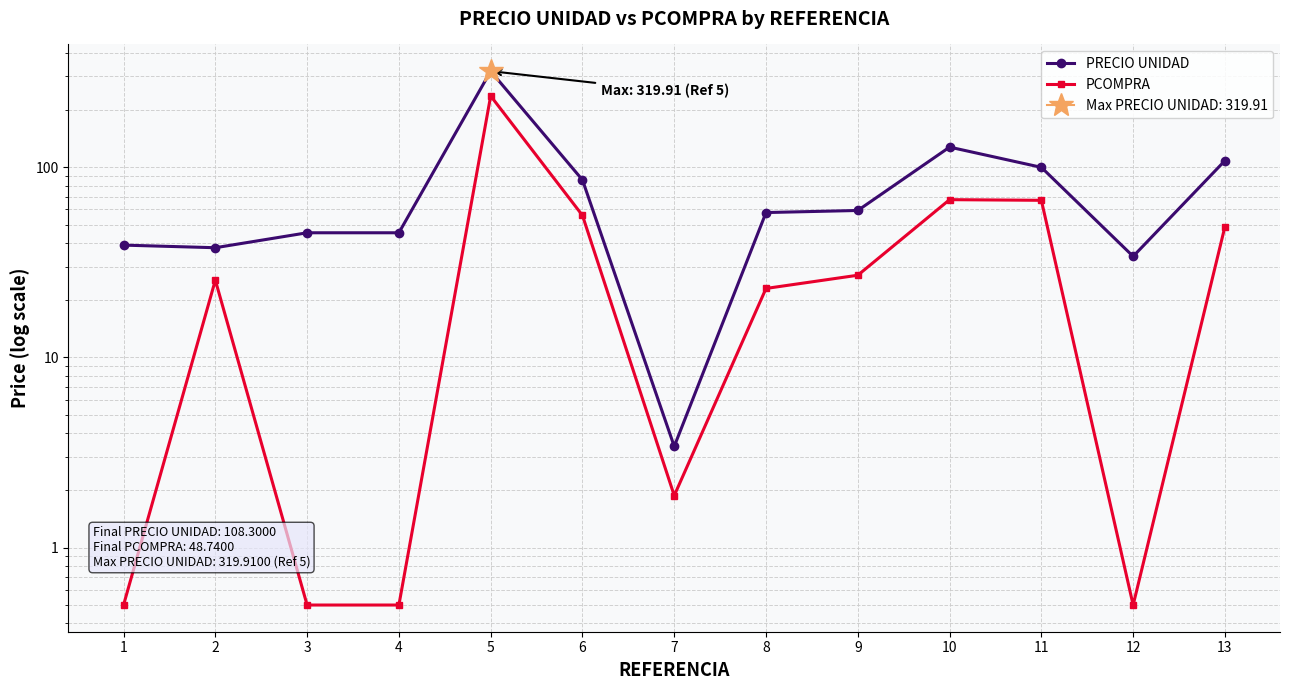

How many categories are shown in the chart?

13